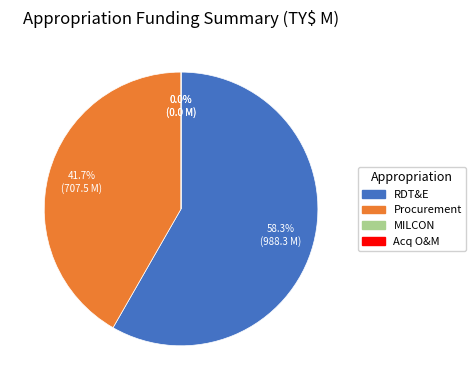

Which slice is the smallest?

MILCON